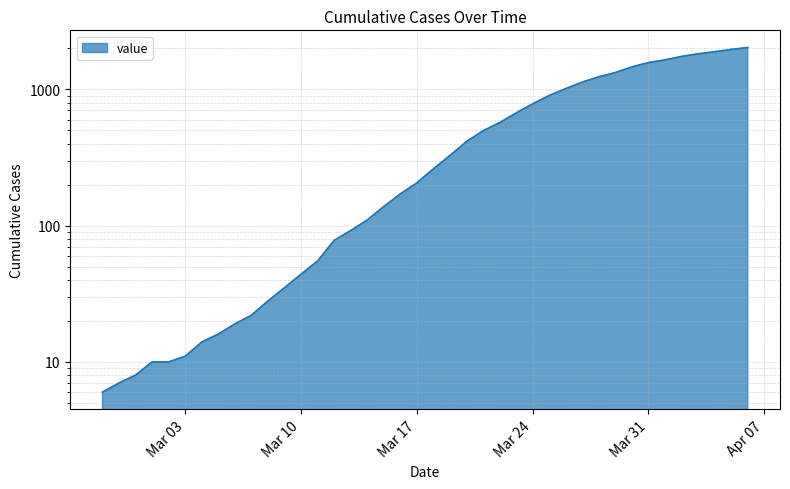

How many categories are shown in the chart?

40